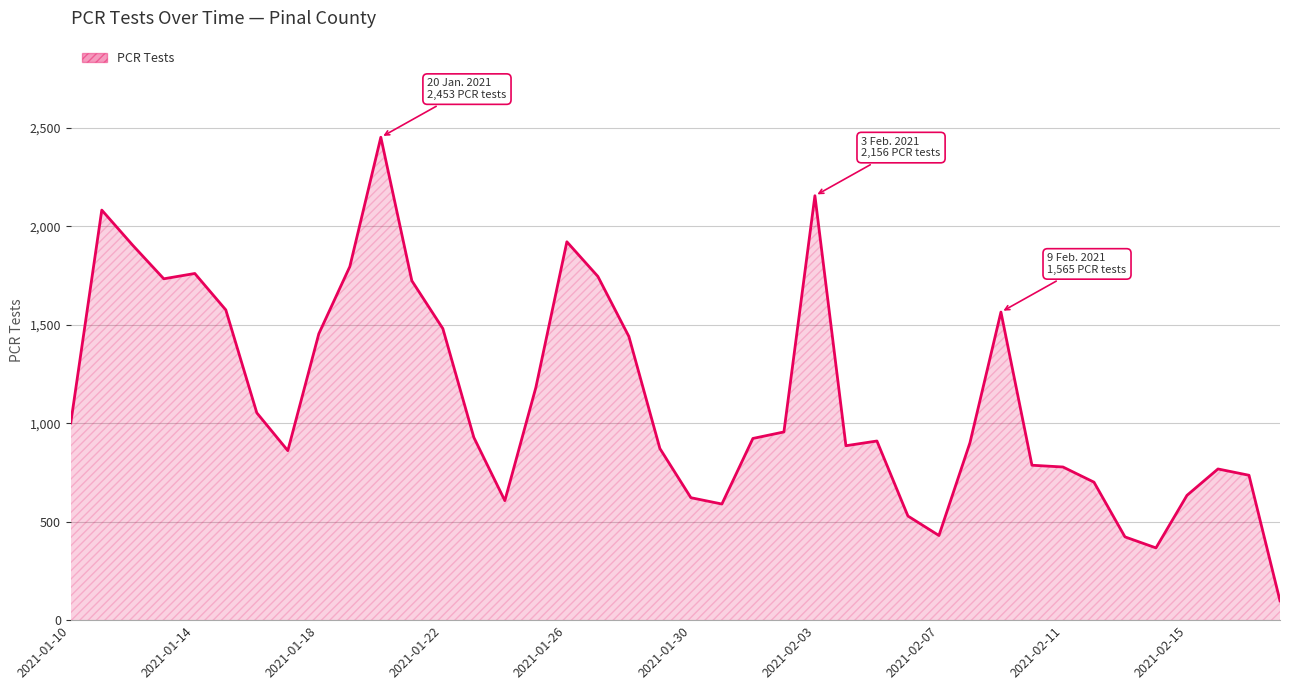

What is the greatest value displayed?

2453